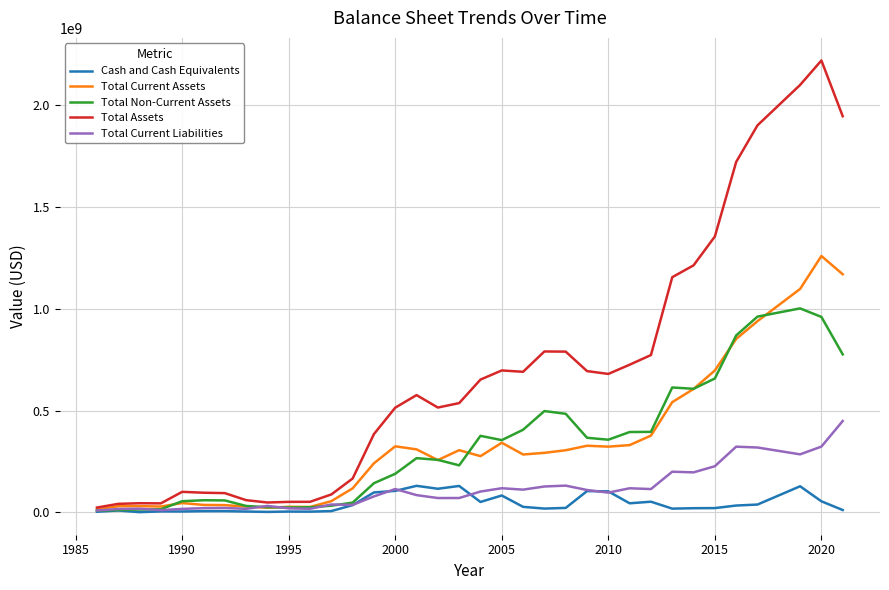

Which series has the largest range (max minus min)?

Total Assets